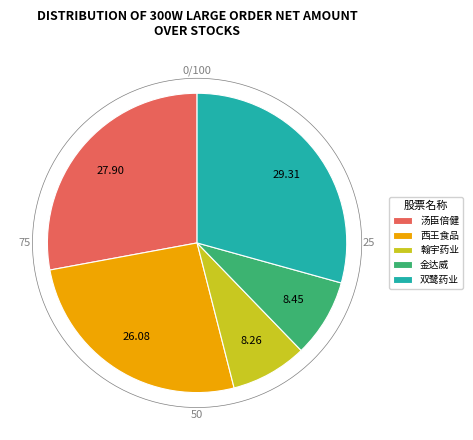

Does 金达威 represent more than half of the total?

No